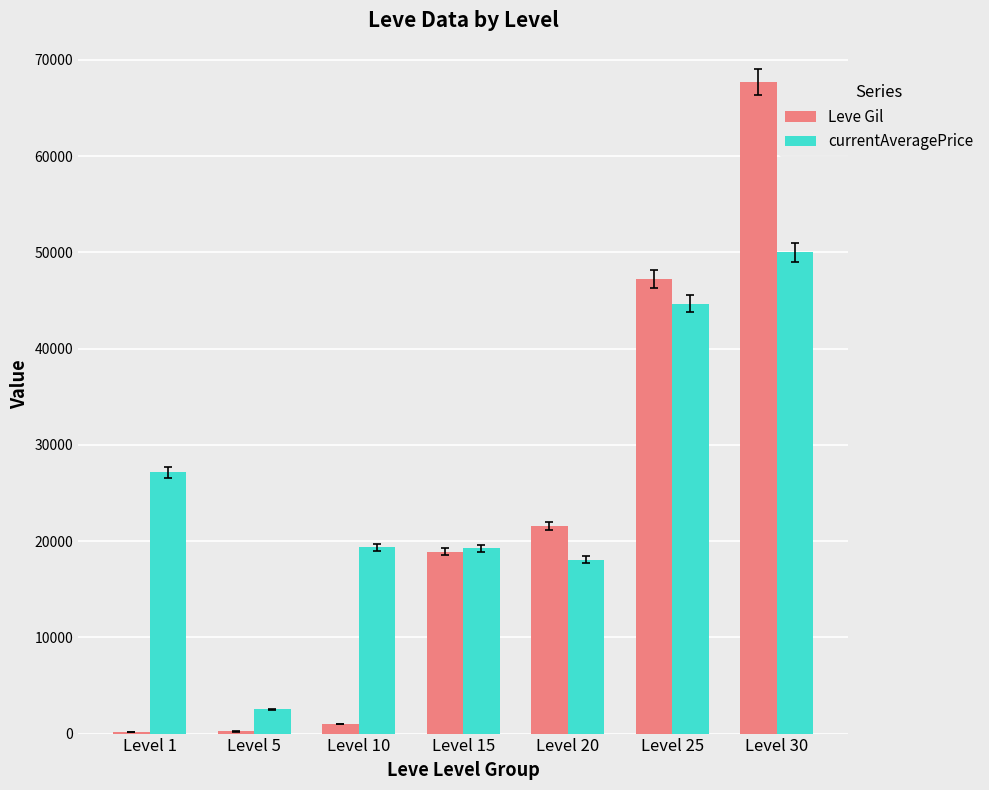

How many categories are shown in the chart?

7